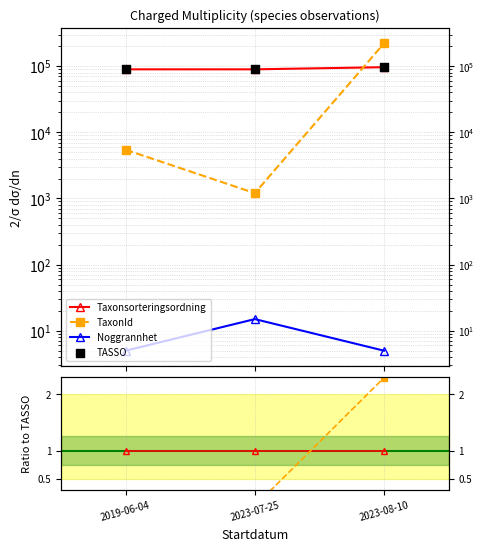

At which category is the sum across all series the highest?

2023-08-10